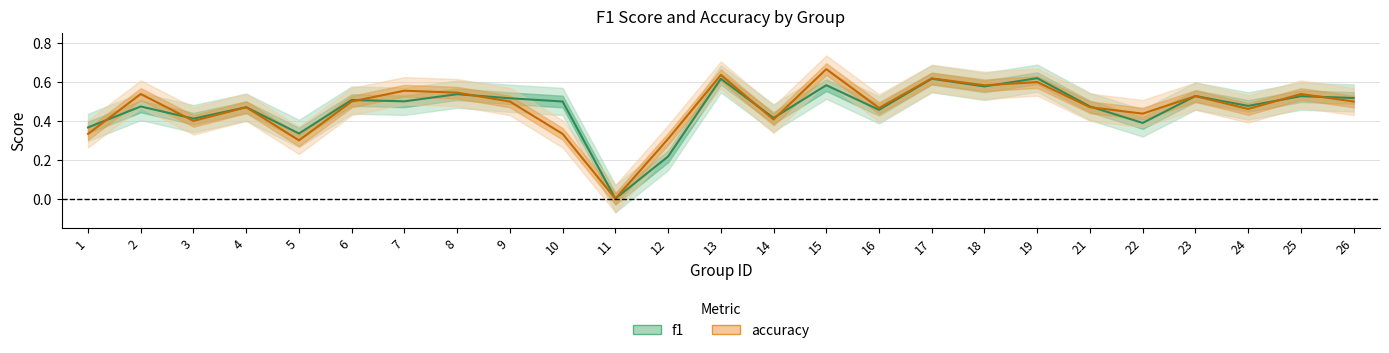

How many values in f1 are above zero?

24